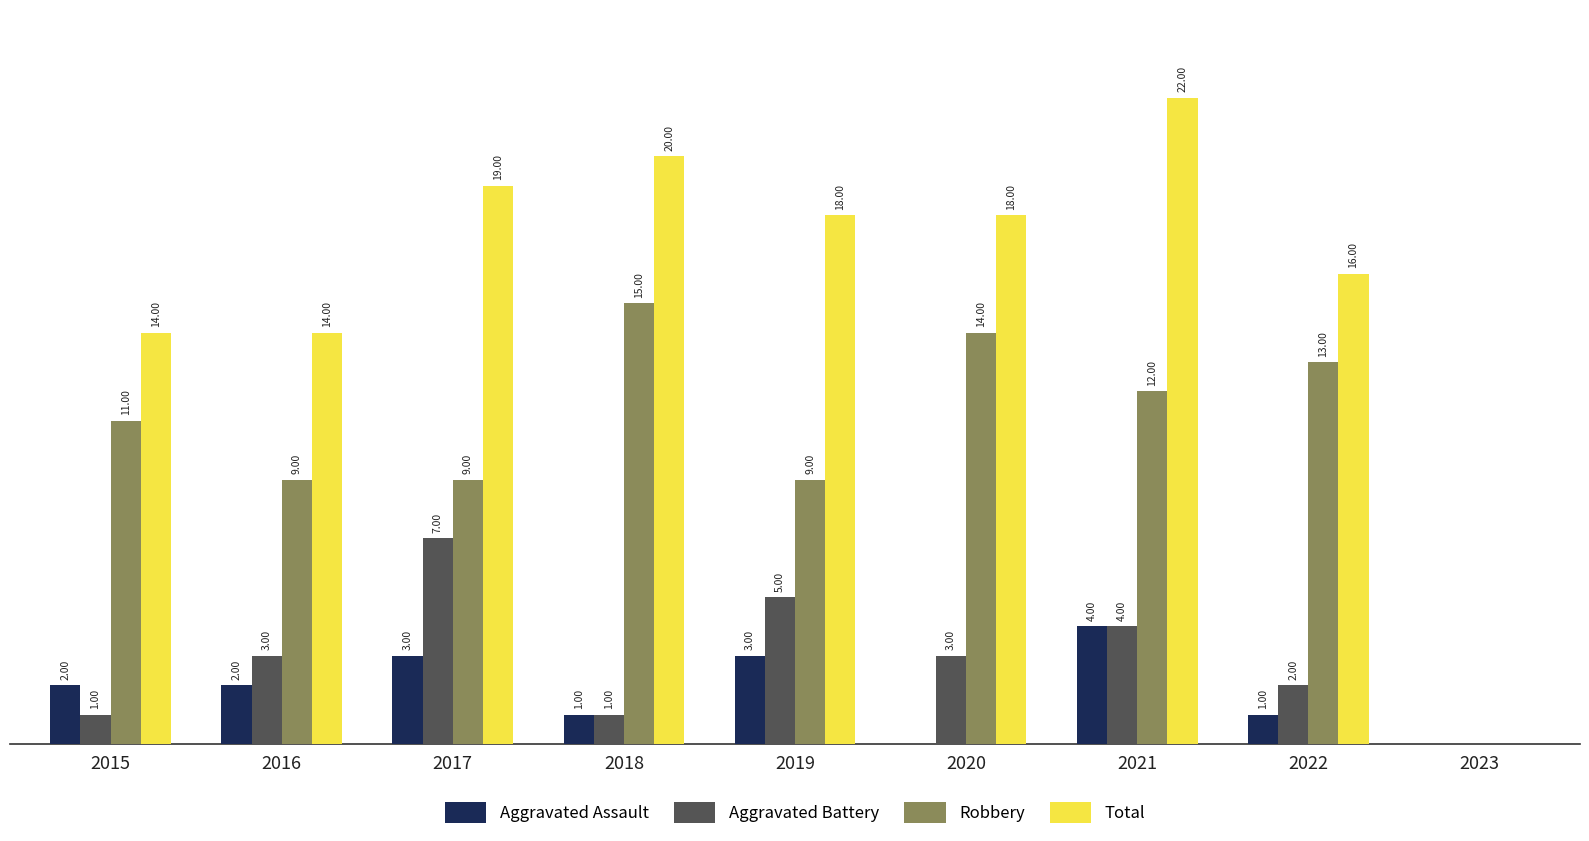

Between 2016 and 2022, which series saw the biggest shift?

Robbery